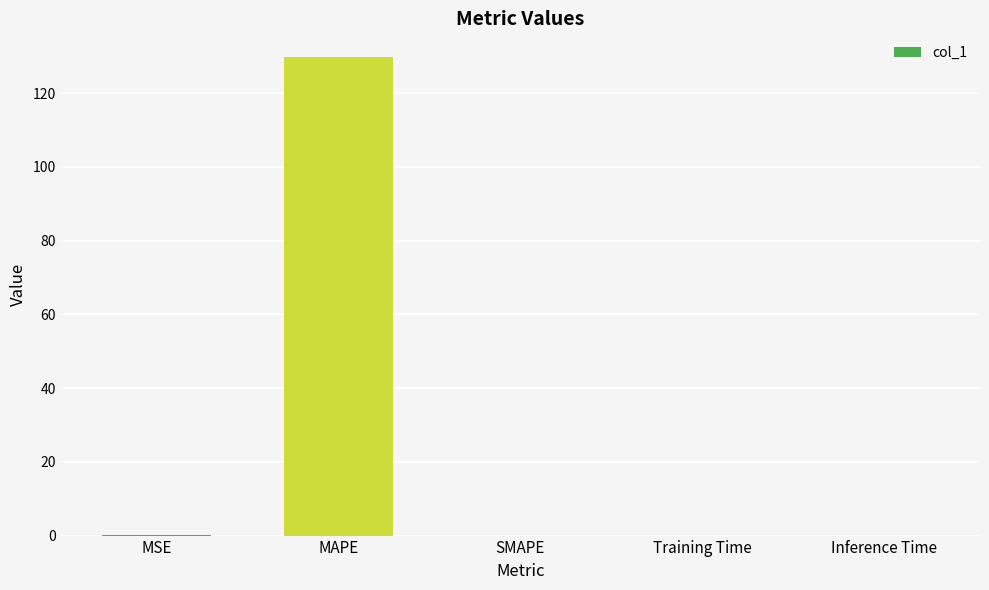

What is the change in value from MAPE to Training Time?

-129.7